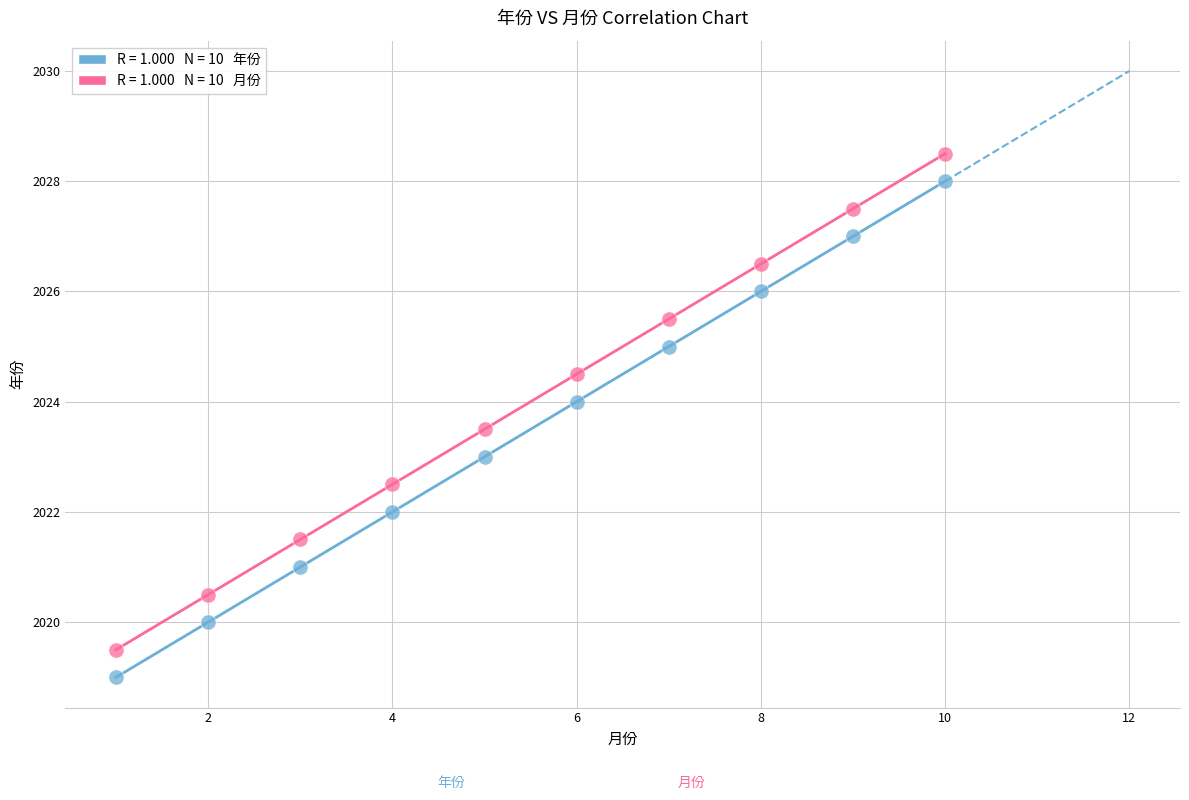

Across all data points, what is the range of Y values (max minus min)?

9.5